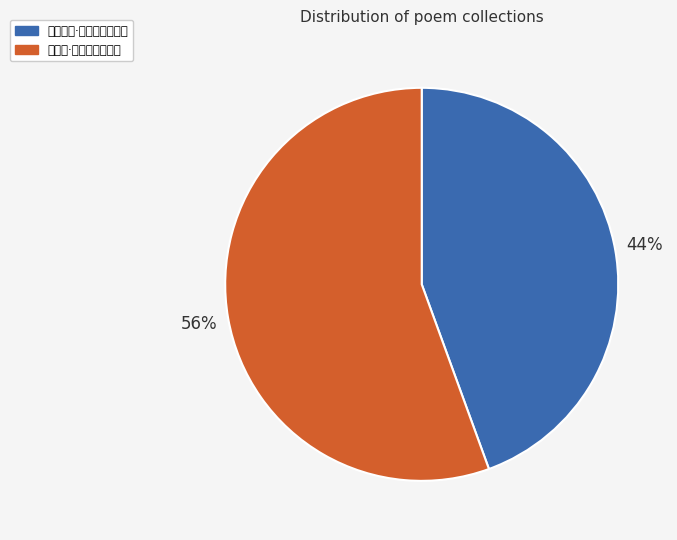

Which slice is the smallest?

客中思家·楚楚轻衫翦薄纱